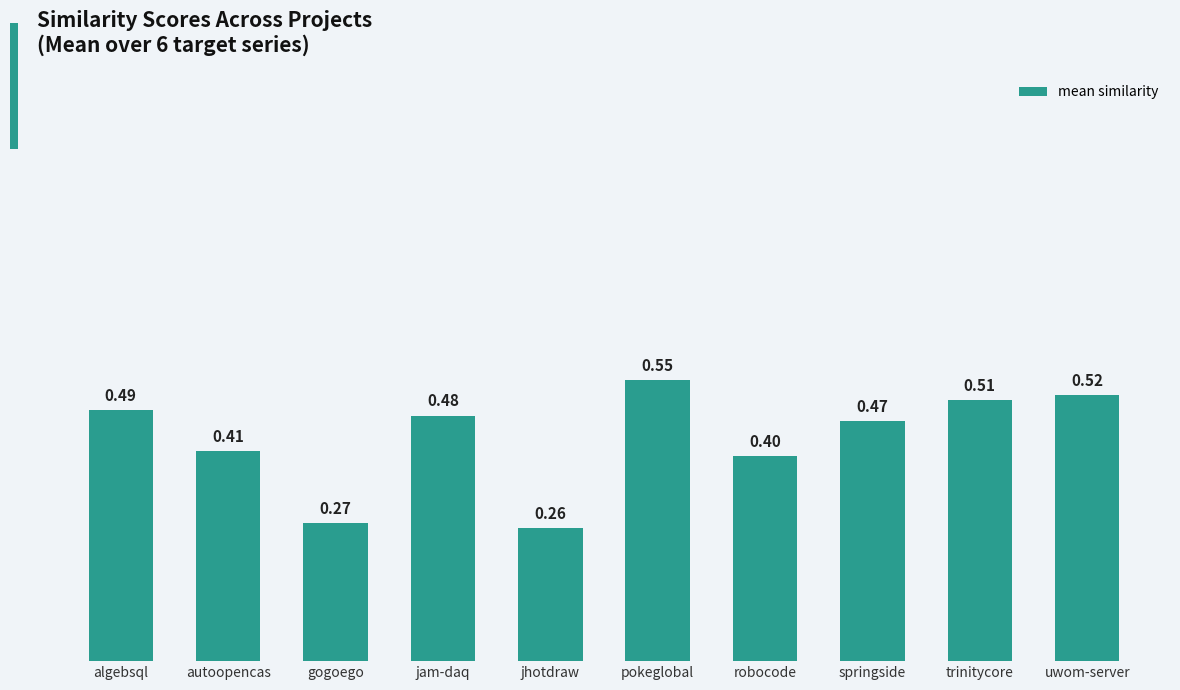

Rank the categories by value from highest to lowest.

pokeglobal, uwom-server, trinitycore, algebsql, jam-daq, springside, autoopencas, robocode, gogoego, jhotdraw